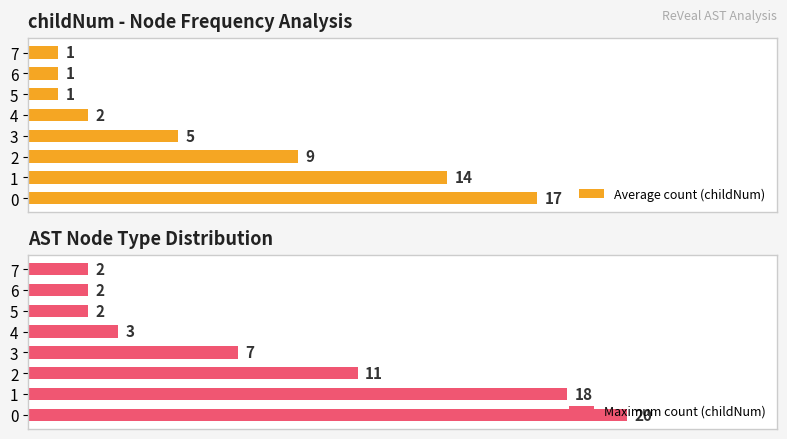

Is it true that Maximum count (childNum) equals 1 at 7?

False